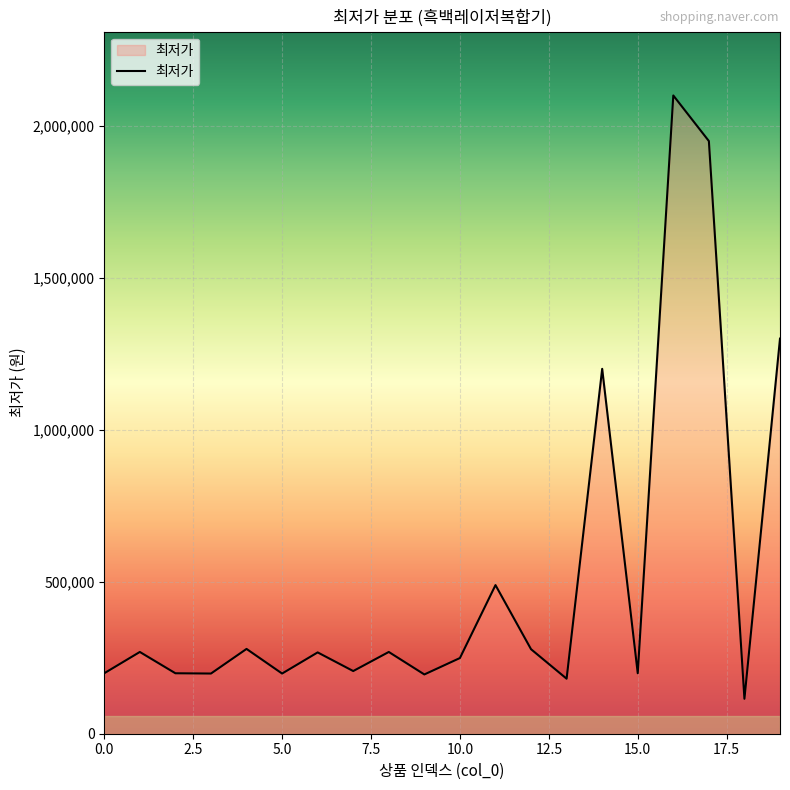

What is the minimum value shown in the chart?

114940